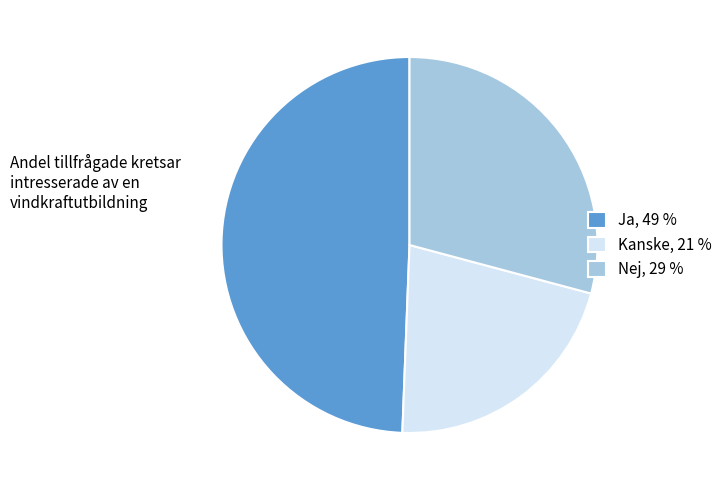

How many segments does this pie chart have?

3